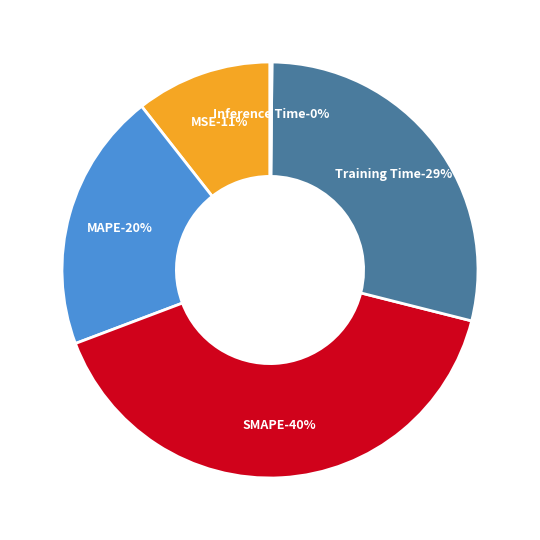

Rank the categories by value from lowest to highest.

Inference Time, MSE, MAPE, Training Time, SMAPE